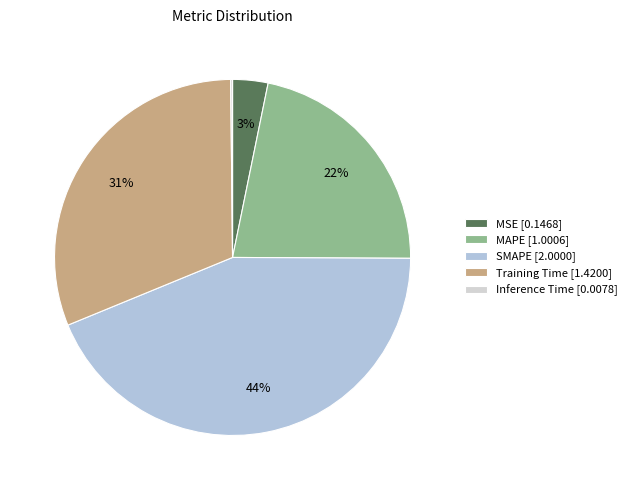

Is the sum of SMAPE [2.0000] and Training Time [1.4200] greater than half?

Yes